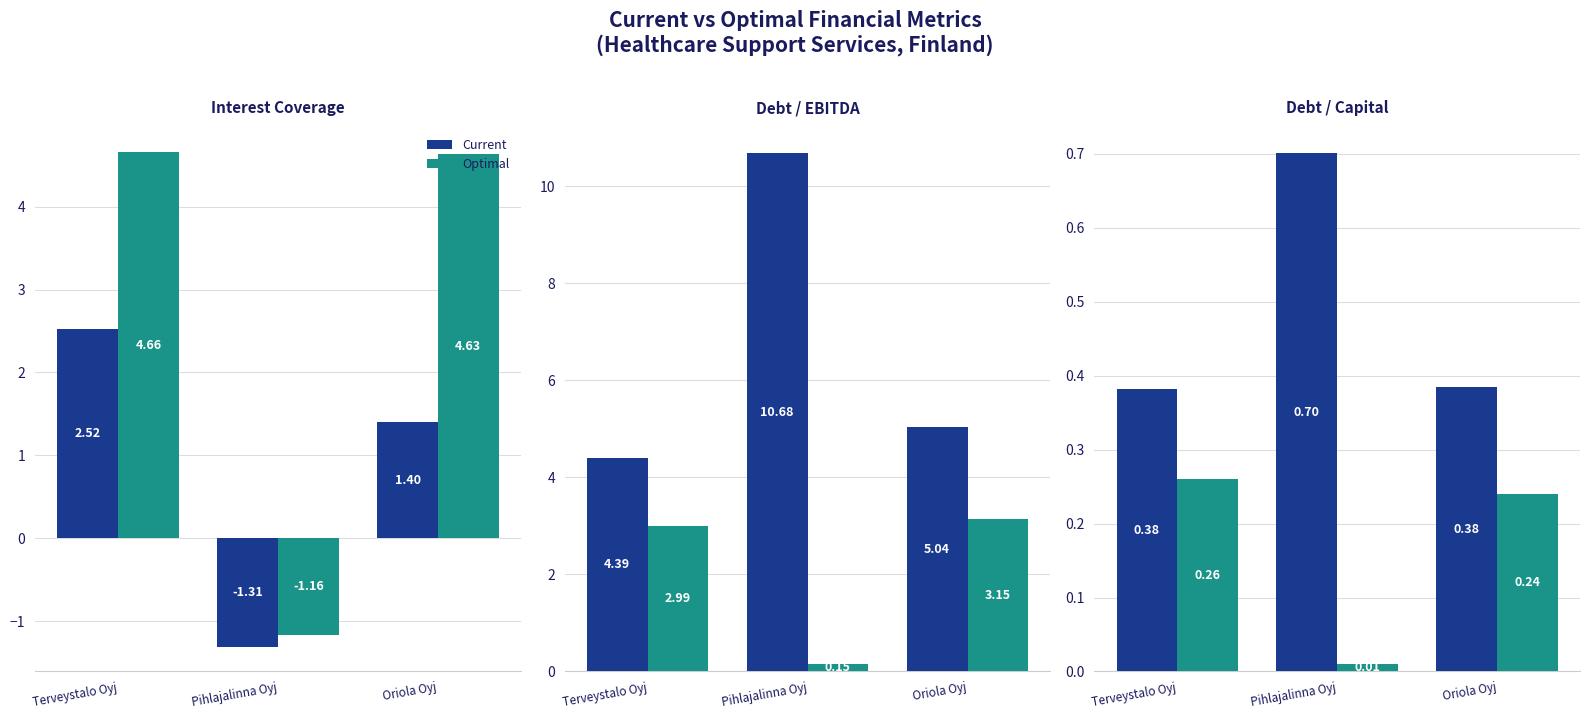

How many bars are there in each group?

2